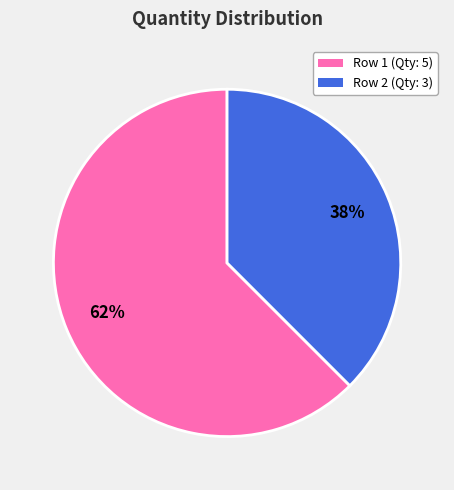

What is the smallest slice in the pie chart?

Row 2 (Qty: 3)